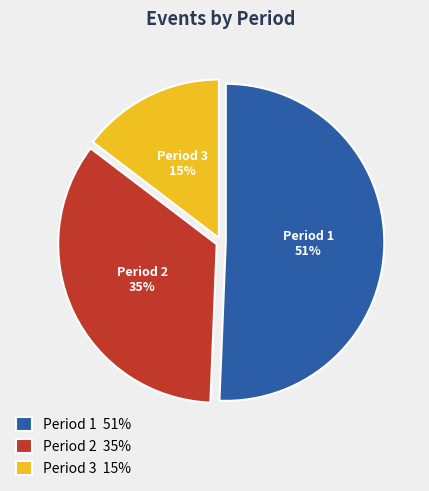

The Period 1 51% slice represents 62% of the pie. True or false?

False